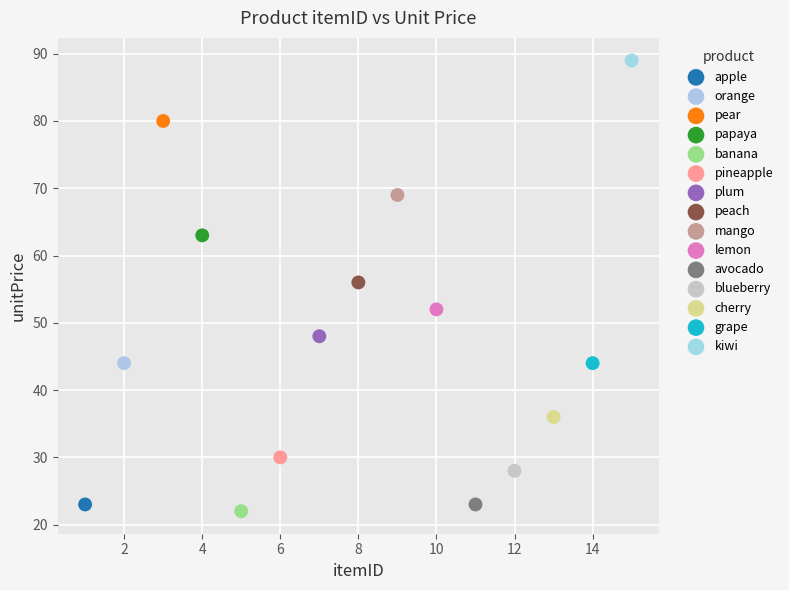

What are all the series names shown in the legend?

apple, orange, pear, papaya, banana, pineapple, plum, peach, mango, lemon, avocado, blueberry, cherry, grape, kiwi